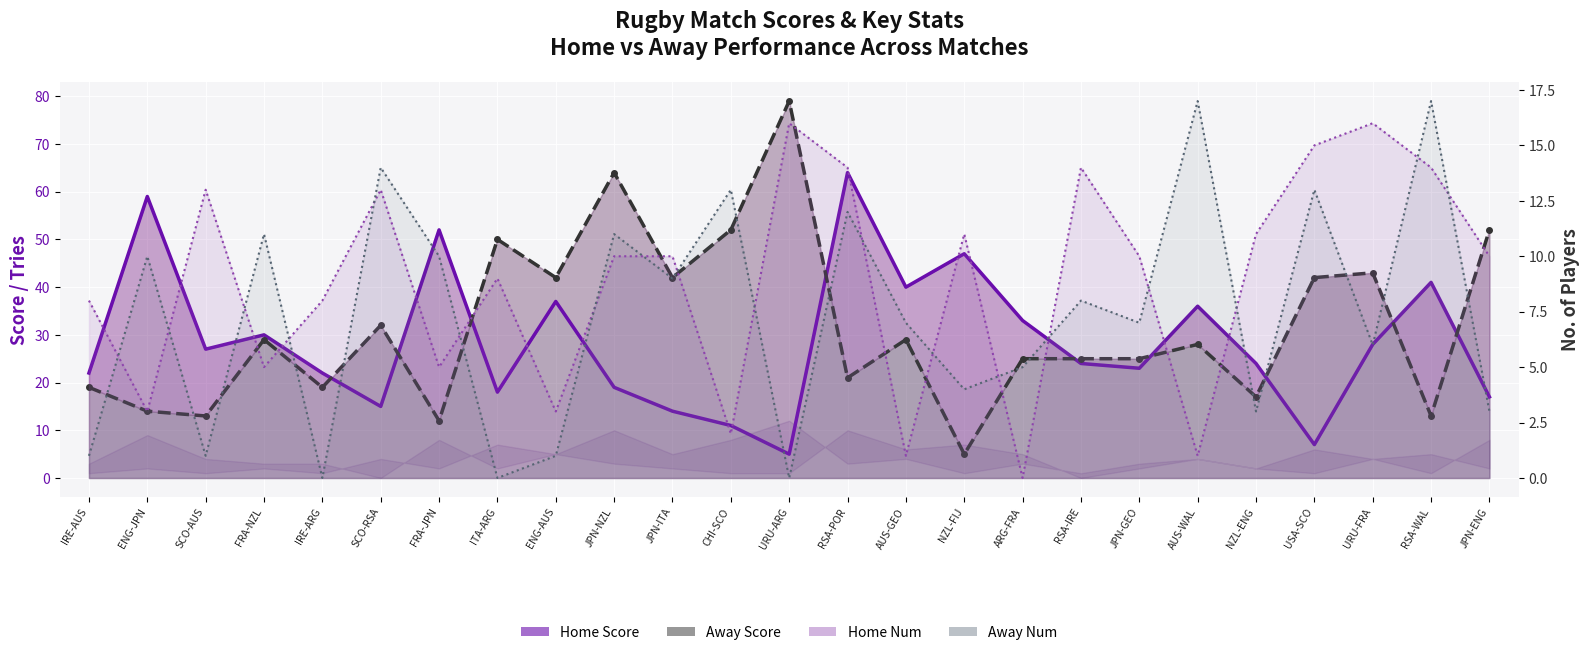

At how many categories does at least one series exceed 35?

16